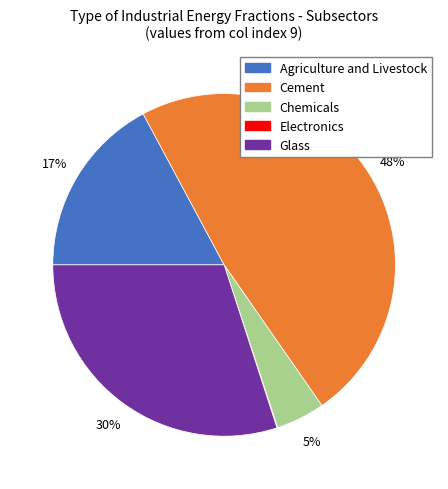

What percentage is the Cement slice, to the nearest percent?

48%